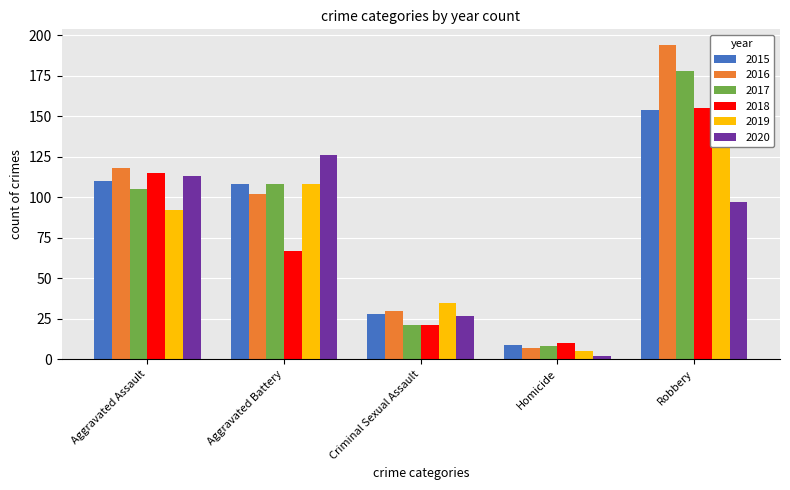

True or false: 2017 has a value of 108 at Aggravated Battery.

True